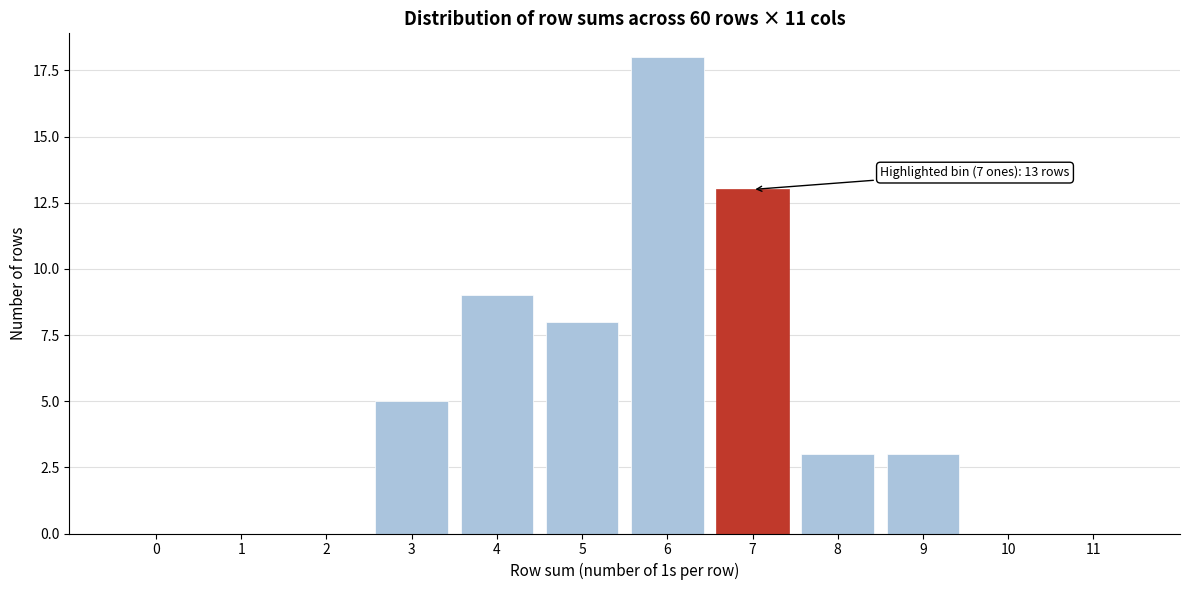

Reading right to left, list all the values displayed in this chart.

11=0	10=0	9=3	8=3	7=13	6=18	5=8	4=9	3=5	2=0	1=0	0=0